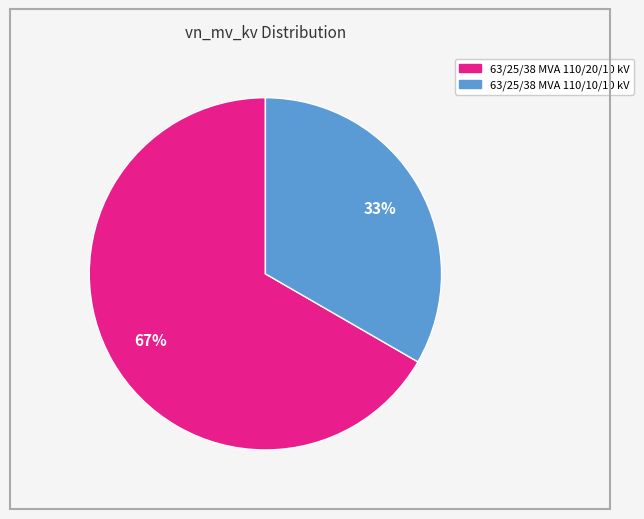

Count the number of slices in the pie.

2